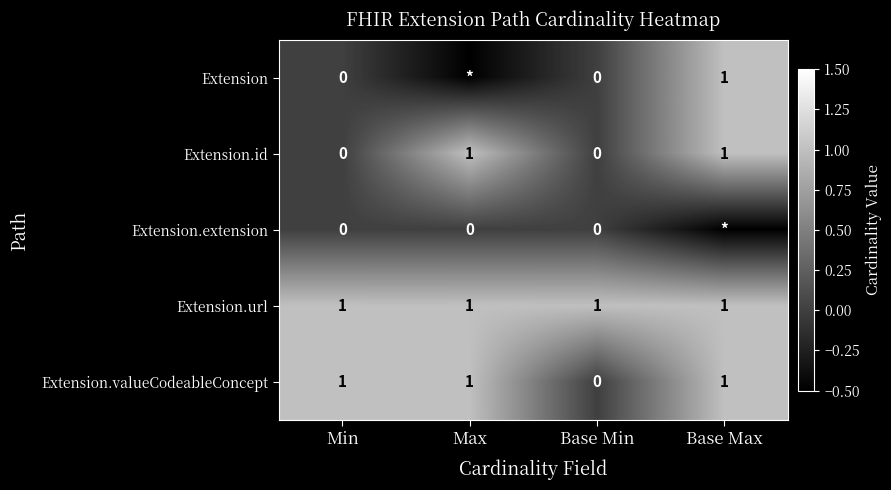

True or false: Extension.url has a value of 0.4 at Min.

False